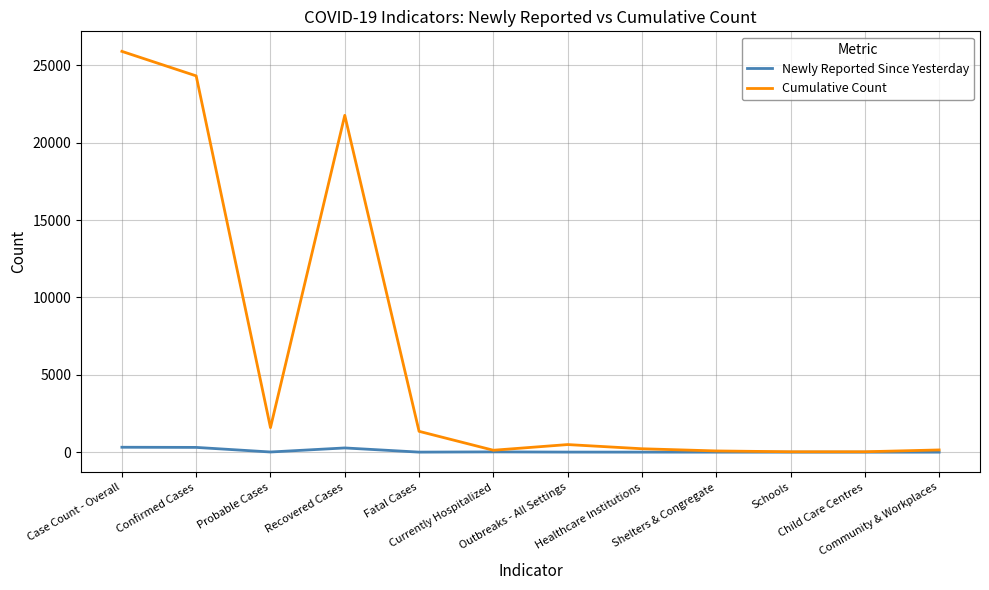

What are all the series names shown in the legend?

Newly Reported Since Yesterday, Cumulative Count